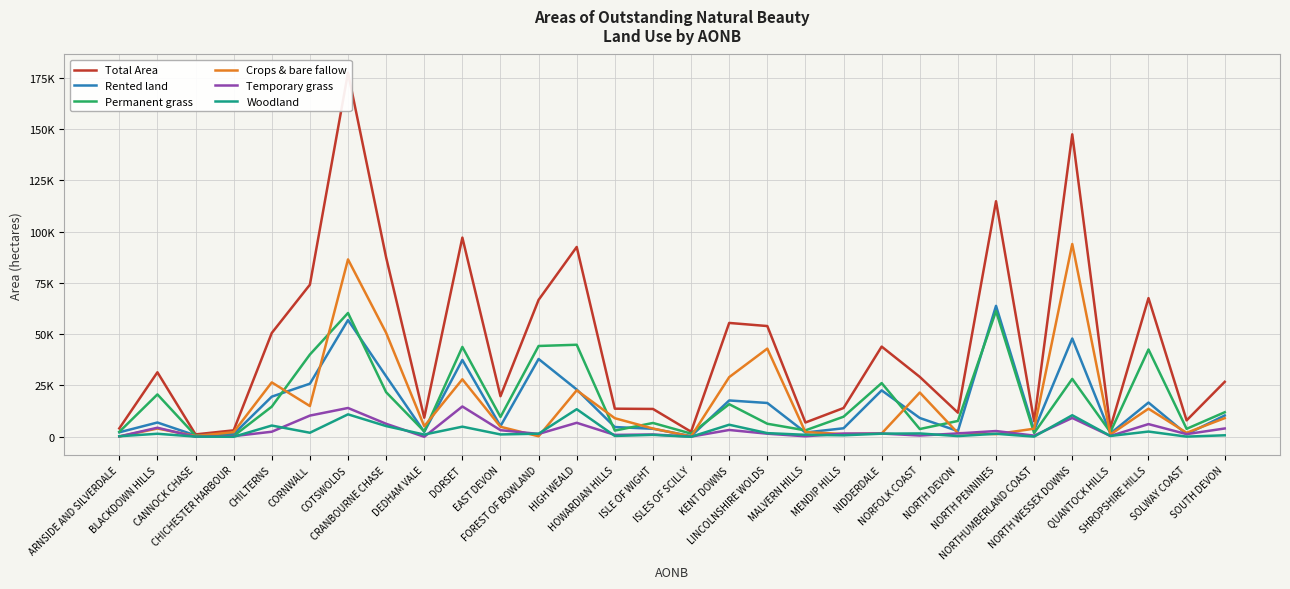

What position from the left is ARNSIDE AND SILVERDALE?

1